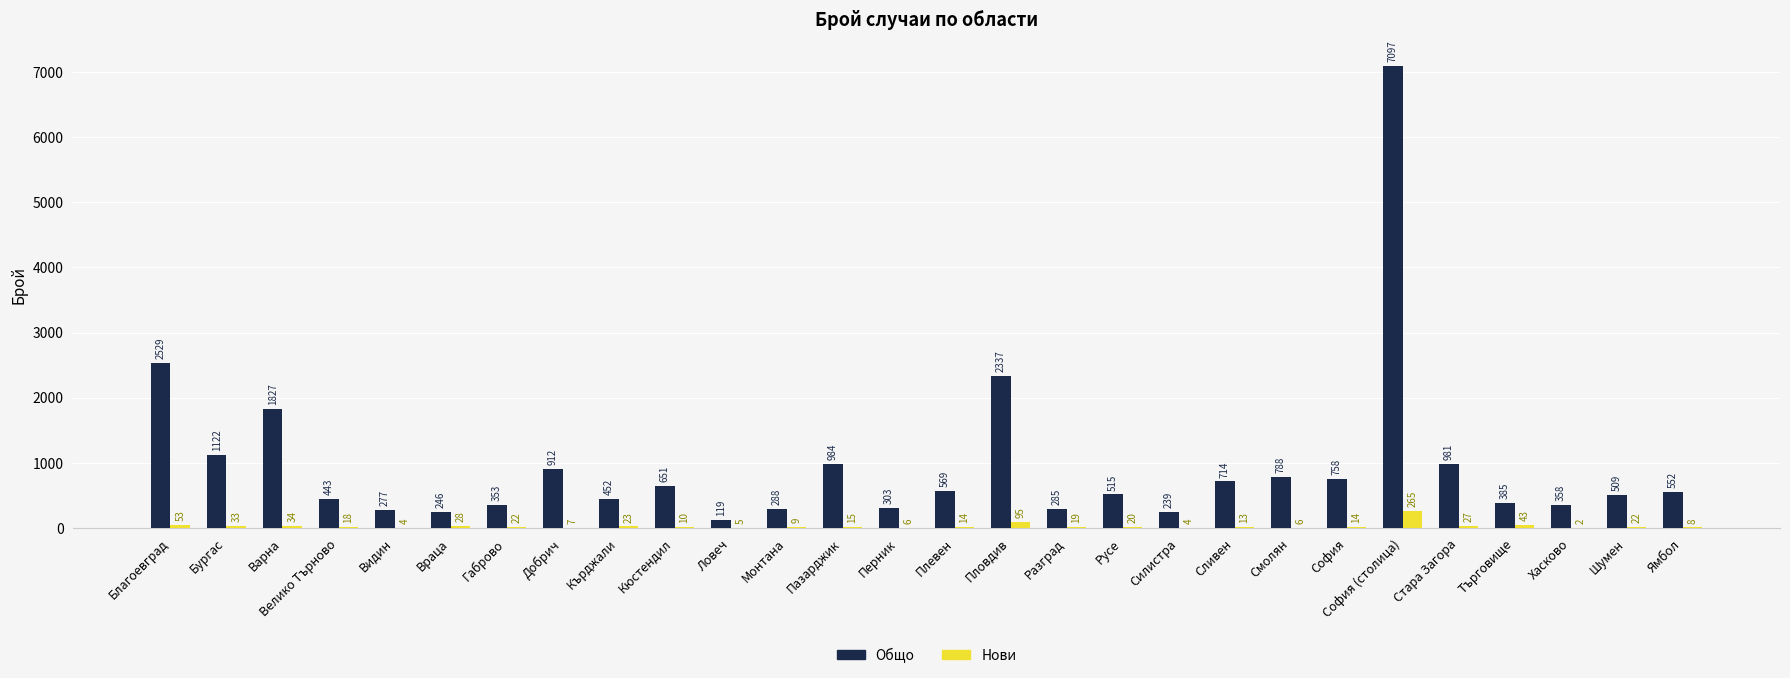

Which category has the highest value across all series?

София (столица)